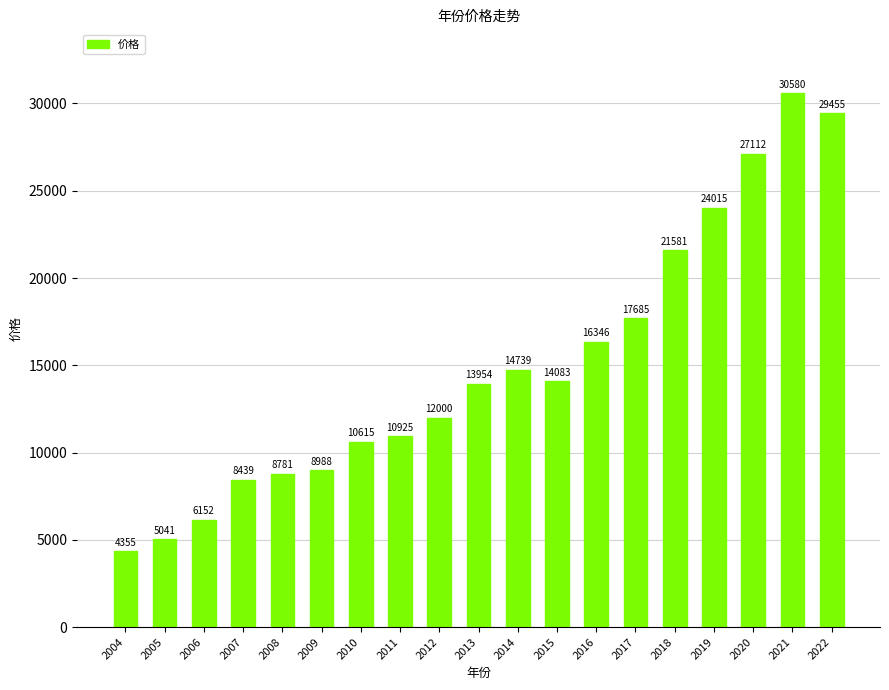

How many values are below 13954?

9